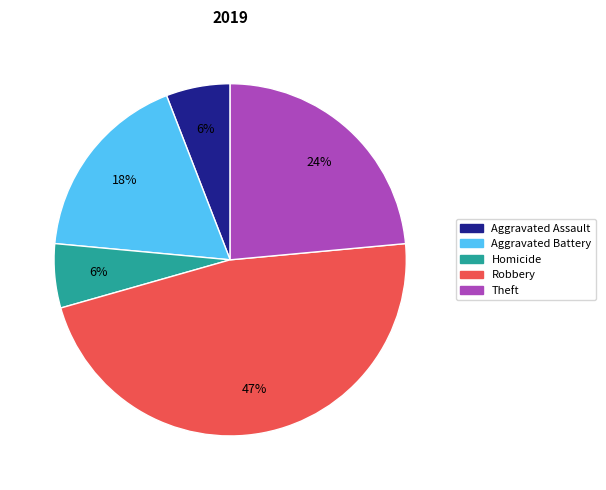

Count the number of slices in the pie.

5